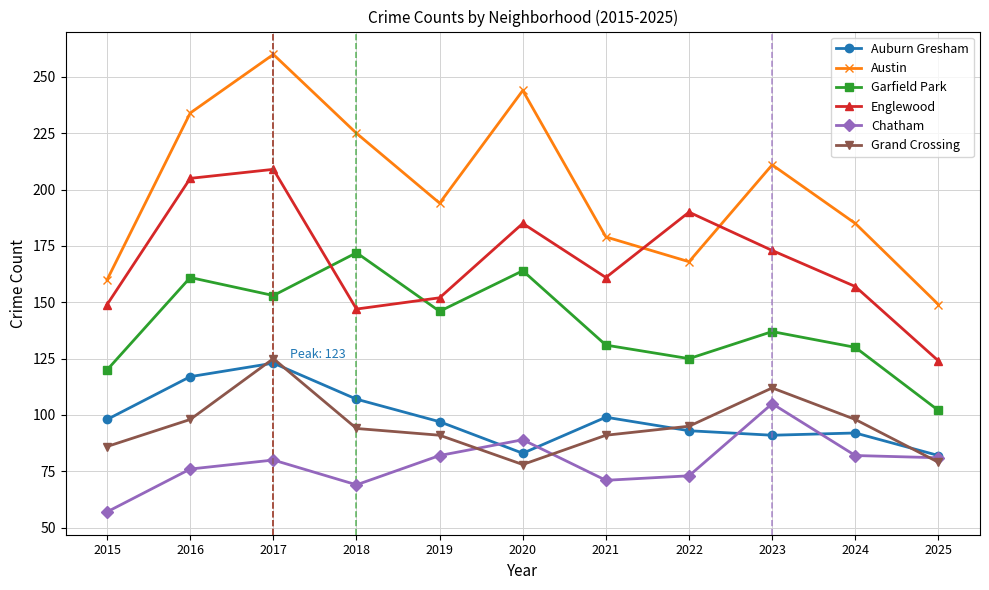

Rank the series by their maximum value, from highest to lowest.

Austin, Englewood, Garfield Park, Grand Crossing, Auburn Gresham, Chatham